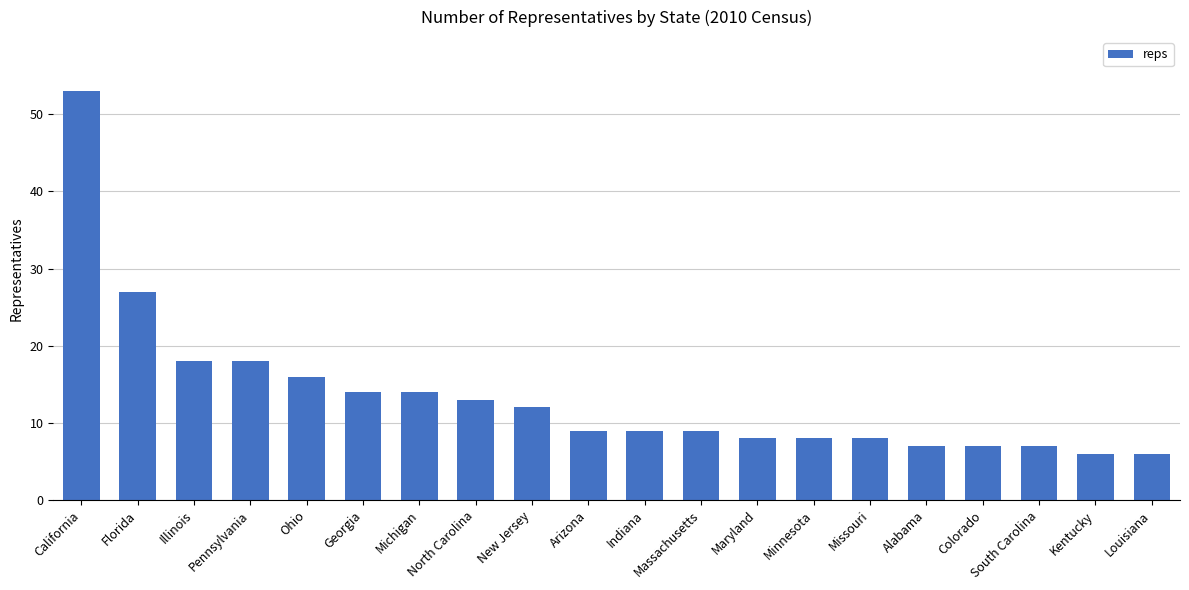

At which category does the chart reach its peak across all series?

California